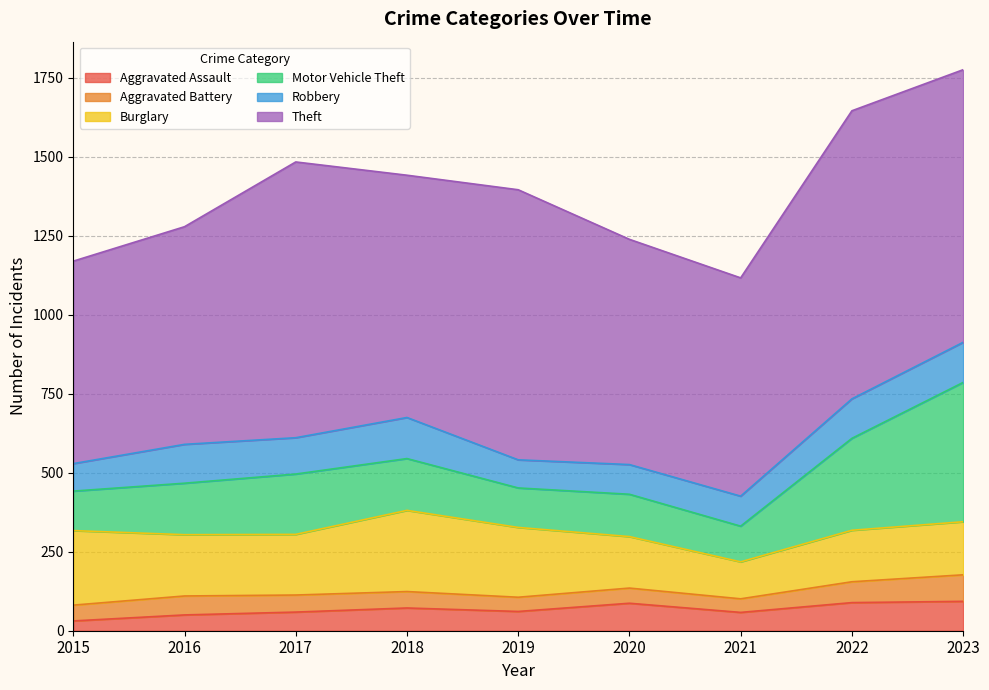

Where is the first local minimum for Motor Vehicle Theft?

2019